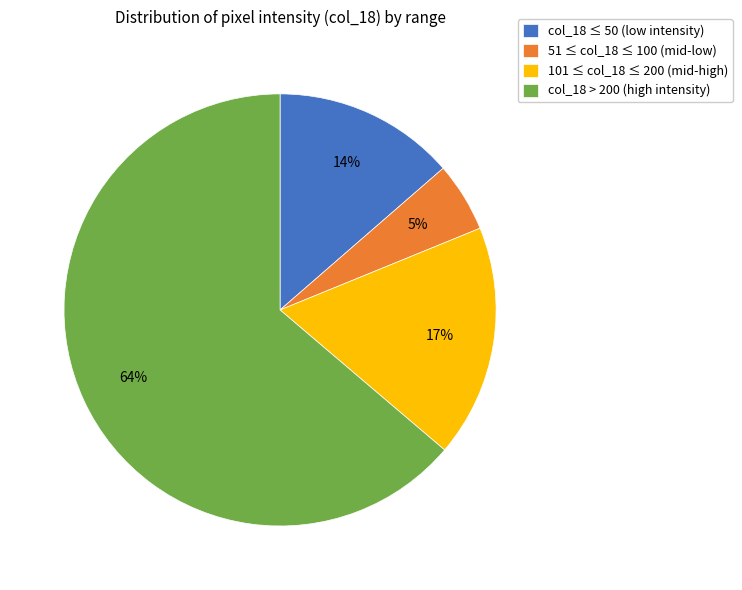

To the nearest percent, what portion does col_18 > 200 (high intensity) represent?

64%